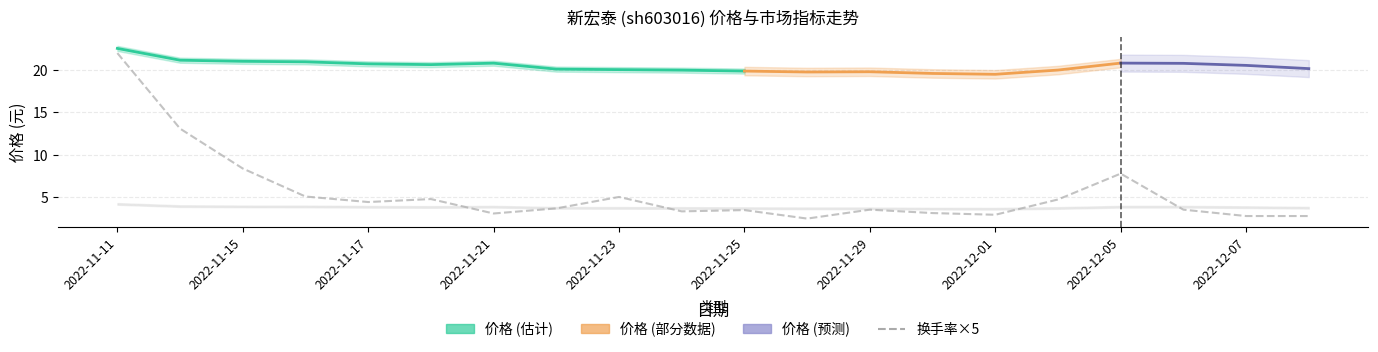

At which category does 价格 reach its first local peak?

2022-11-21